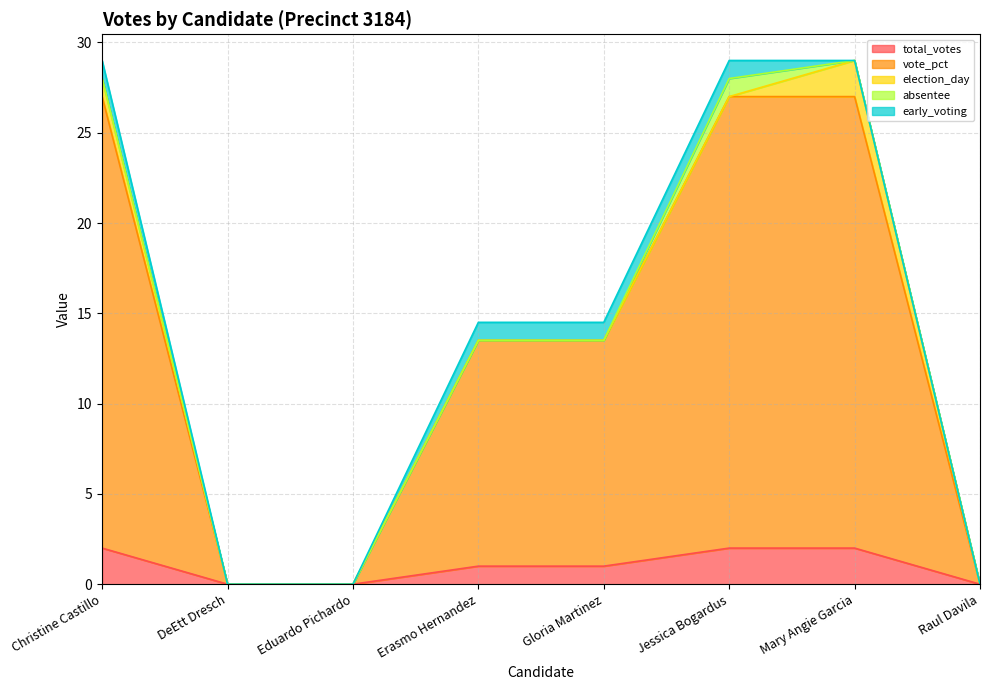

Which category has the lowest value in the vote_pct series?

DeEtt Dresch